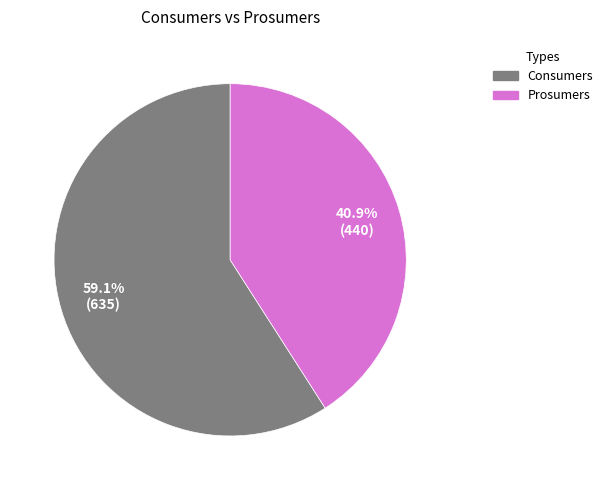

Which slice is the largest?

Consumers